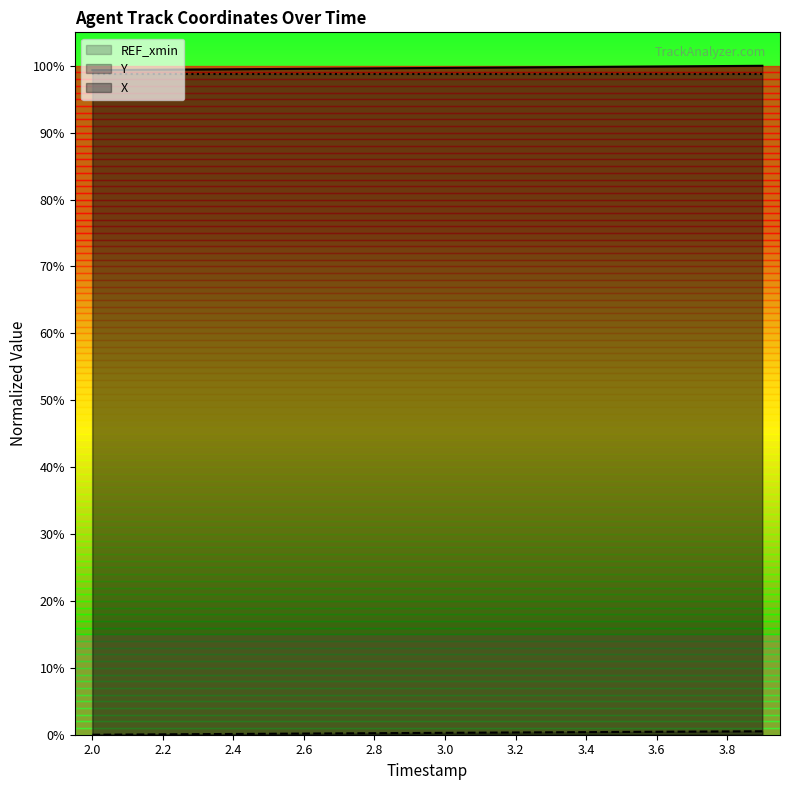

True or false: X has more than 1 points higher than both neighbors.

False